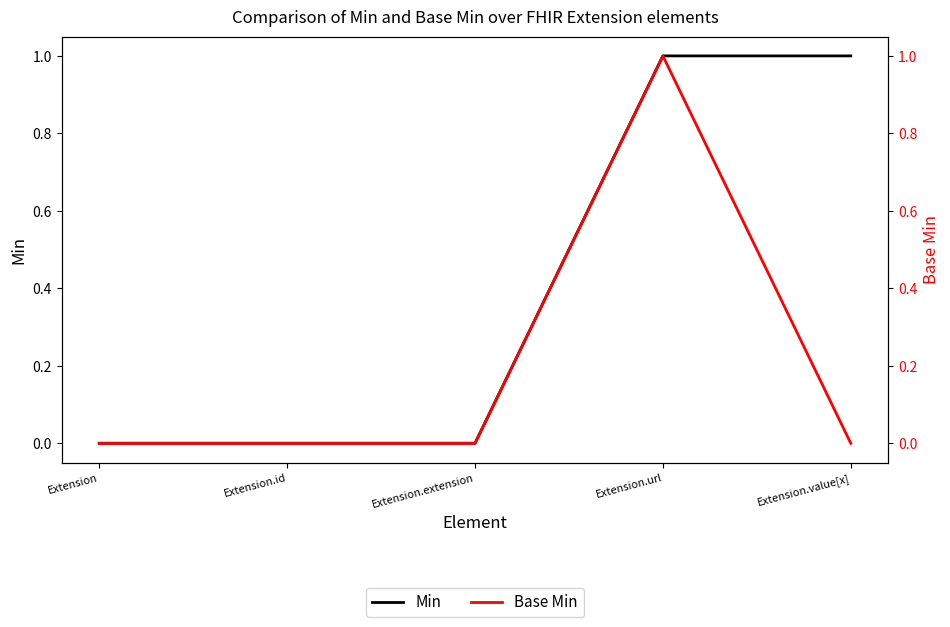

Reading left to right, list all the values displayed in this chart.

Min: Extension=0	Extension.id=0	Extension.extension=0	Extension.url=1	Extension.value[x]=1
Base Min: Extension=0	Extension.id=0	Extension.extension=0	Extension.url=1	Extension.value[x]=0